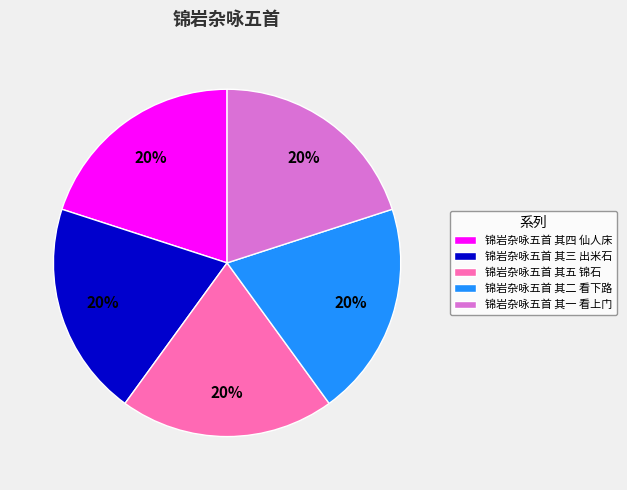

The 锦岩杂咏五首 其二 看下路 slice represents 20% of the pie. True or false?

True